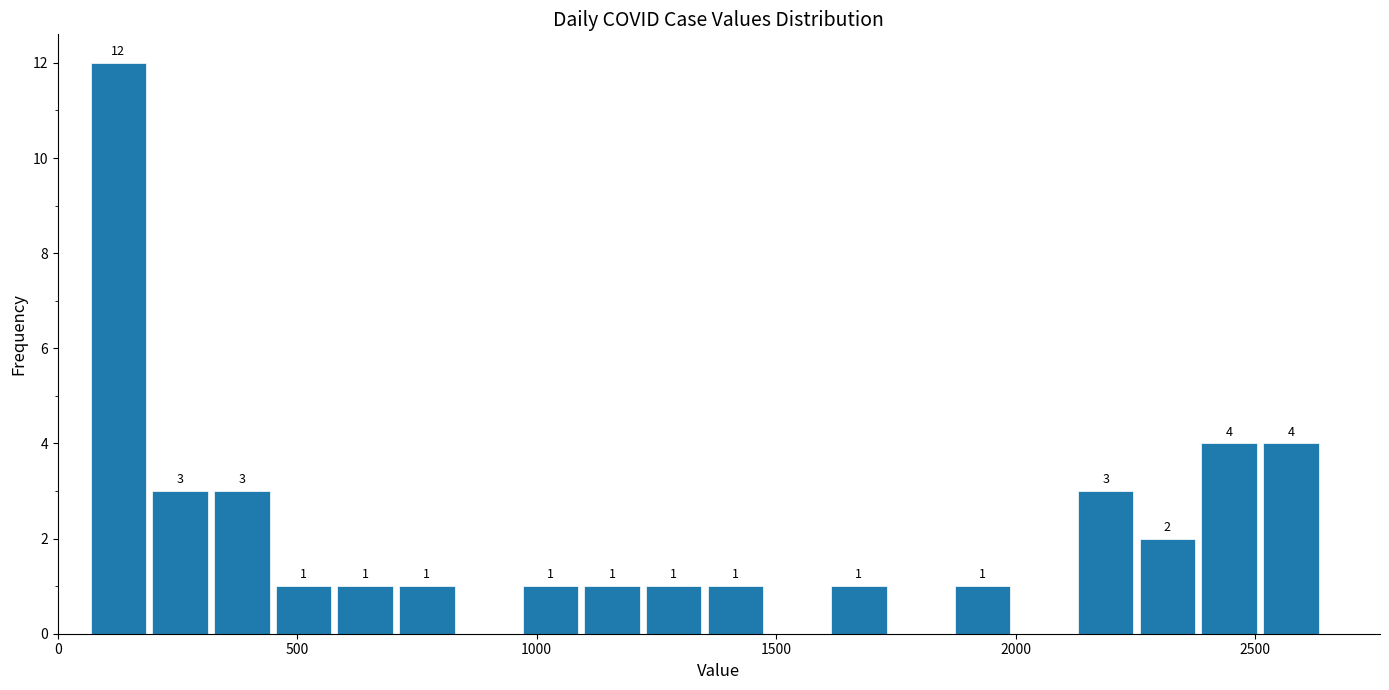

Around what value on the x-axis is the tallest bar? Give the approximate position of its centre, as read against the axis.

150